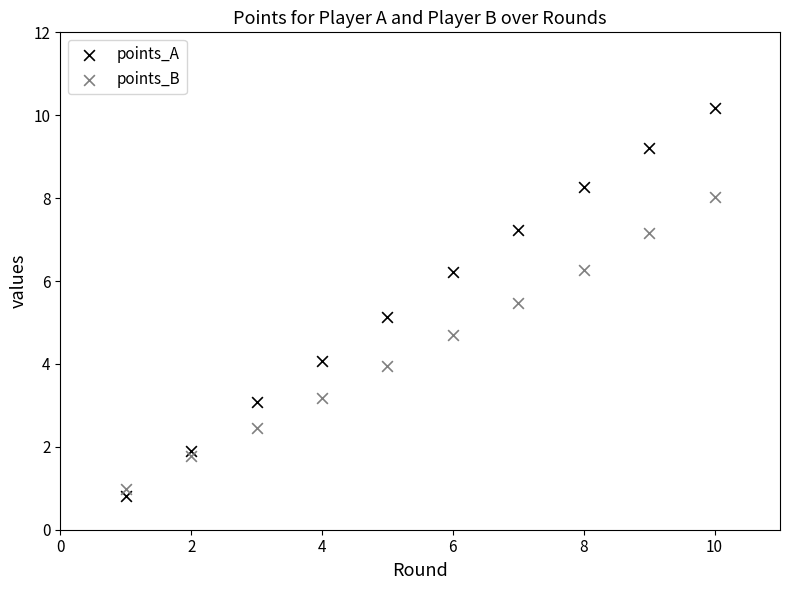

Across all series, what Y value is closest to 5?

5.1